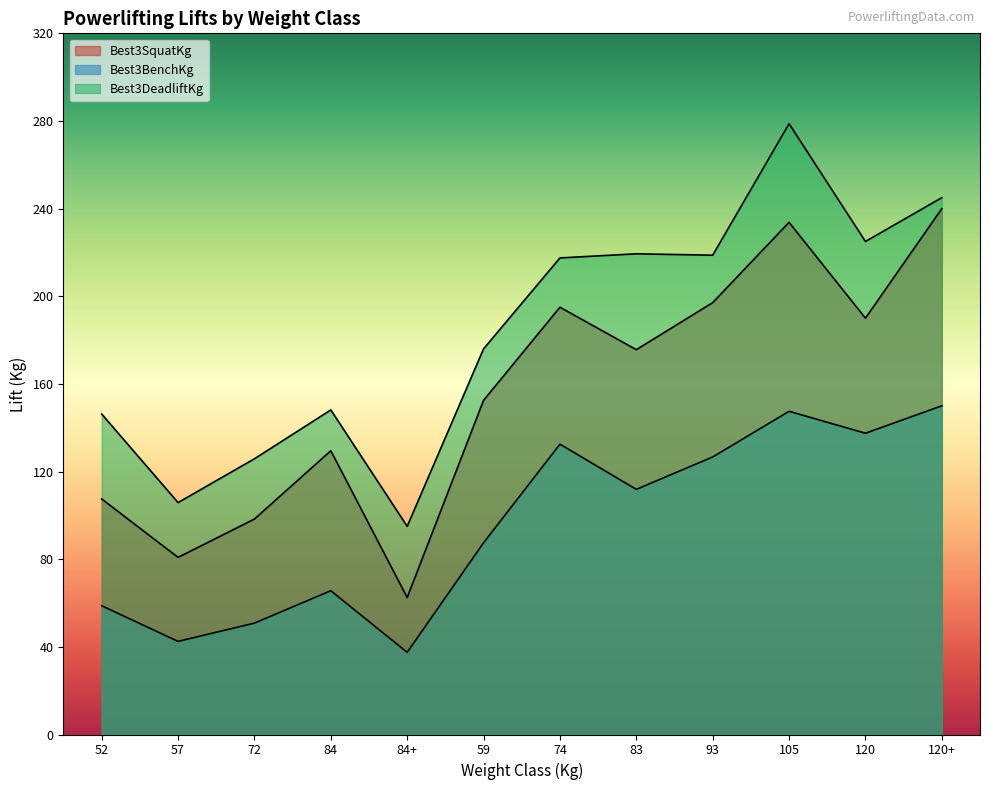

True or false: Best3DeadliftKg has more than 0 points higher than both neighbors.

True